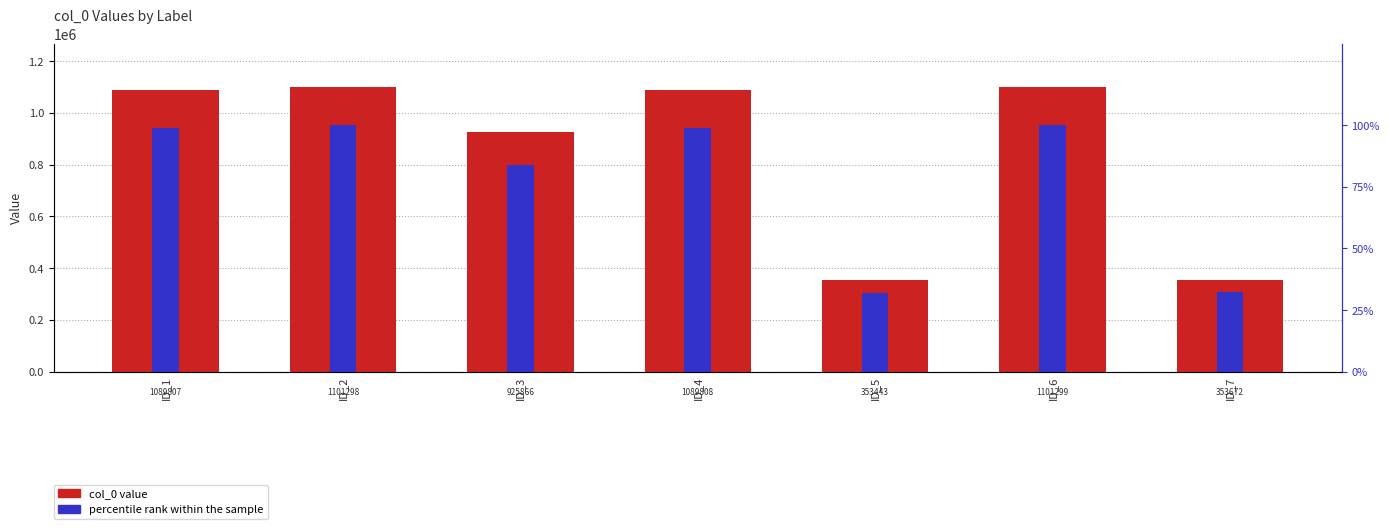

Reading left to right, transcribe all the data shown in this chart.

col_0: 1089807.0	1101298.0	925866.0	1089808.0	353443.0	1101299.0	353672.0
percentile rank within the sample: 99.0	100.0	84.1	99.0	32.1	100.0	32.1